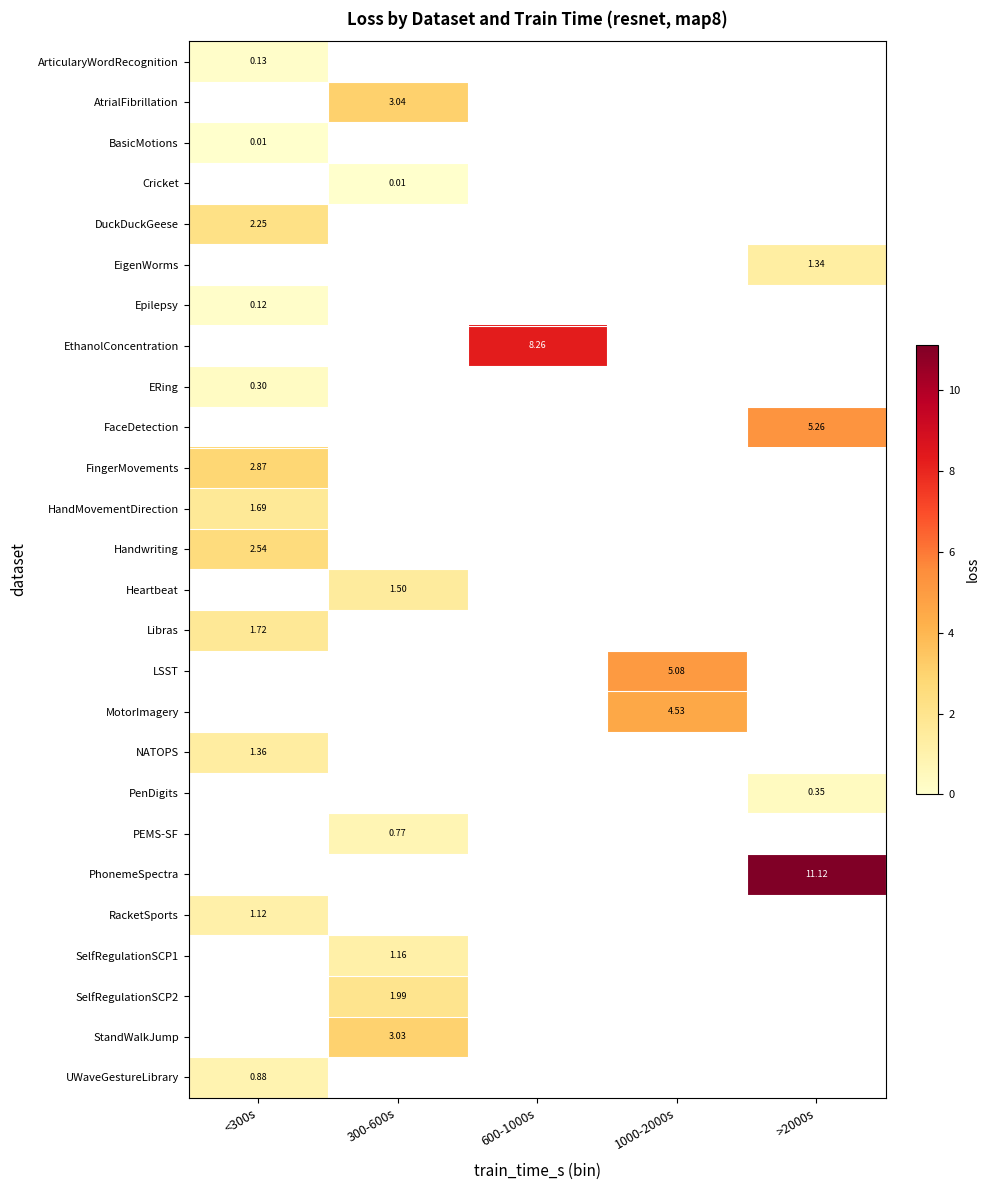

Which series has the widest spread of values?

ArticularyWordRecognition